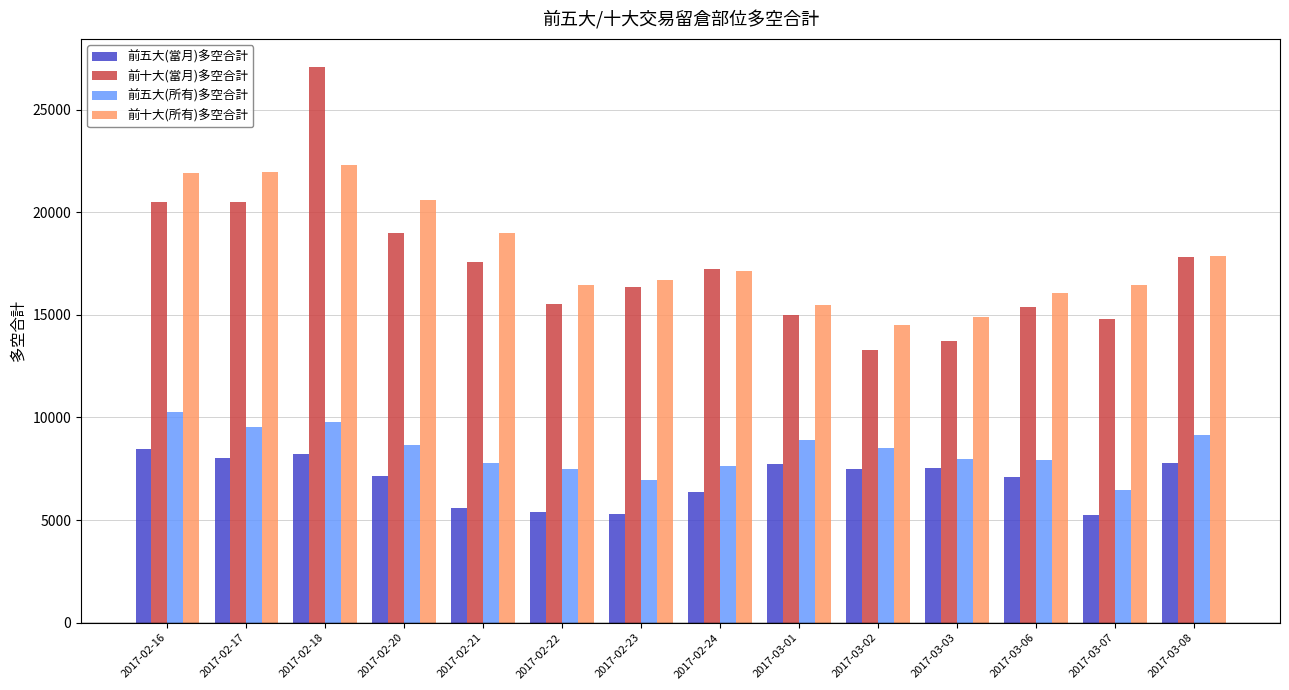

Rank the series at 2017-02-17 from lowest to highest value.

前五大(當月)多空合計, 前五大(所有)多空合計, 前十大(當月)多空合計, 前十大(所有)多空合計